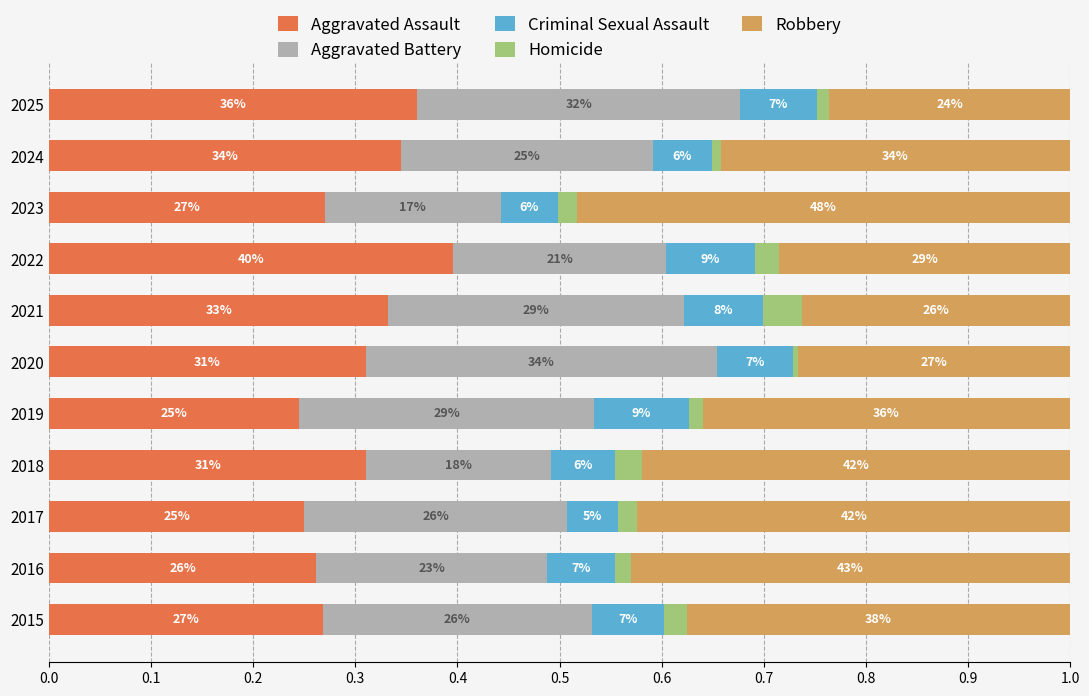

At how many categories does at least one series exceed 0?

11